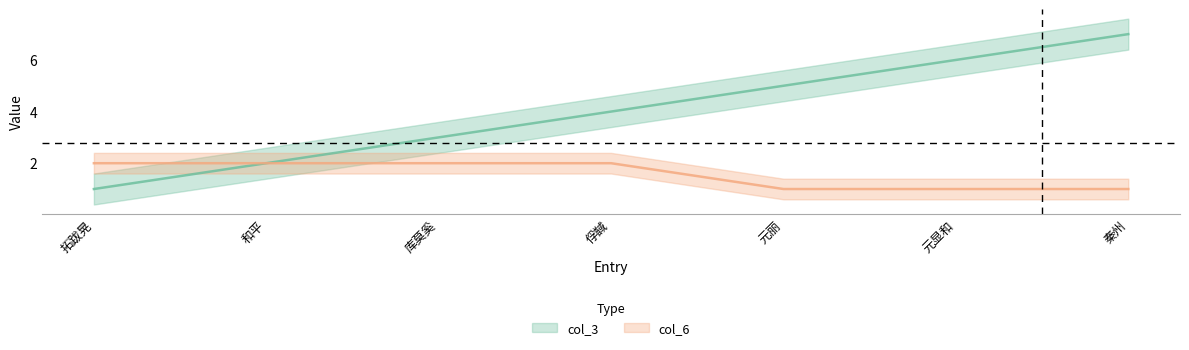

Reading left to right, transcribe all the data shown in this chart.

col_3: 1	2	3	4	5	6	7
col_6: 2	2	2	2	1	1	1